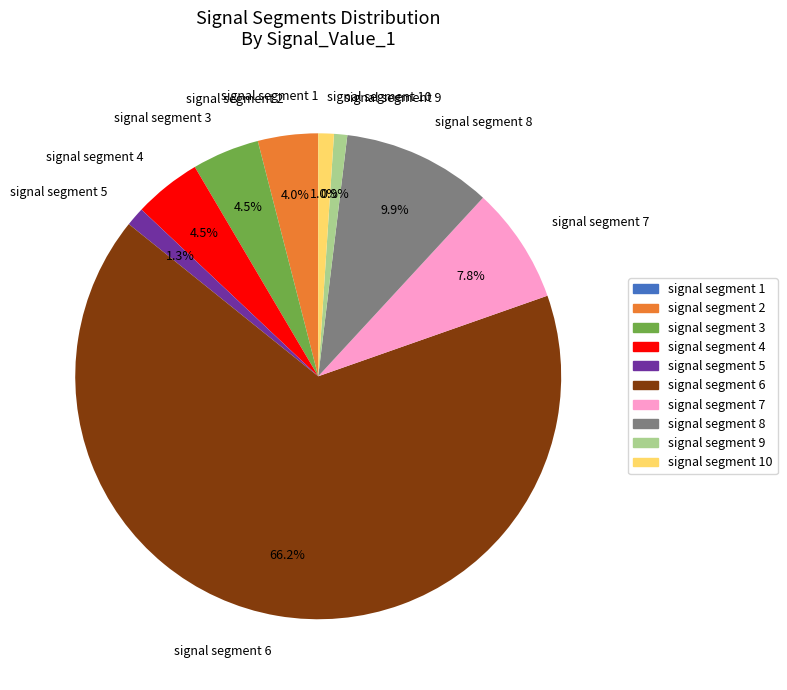

What is the majority slice?

signal segment 6